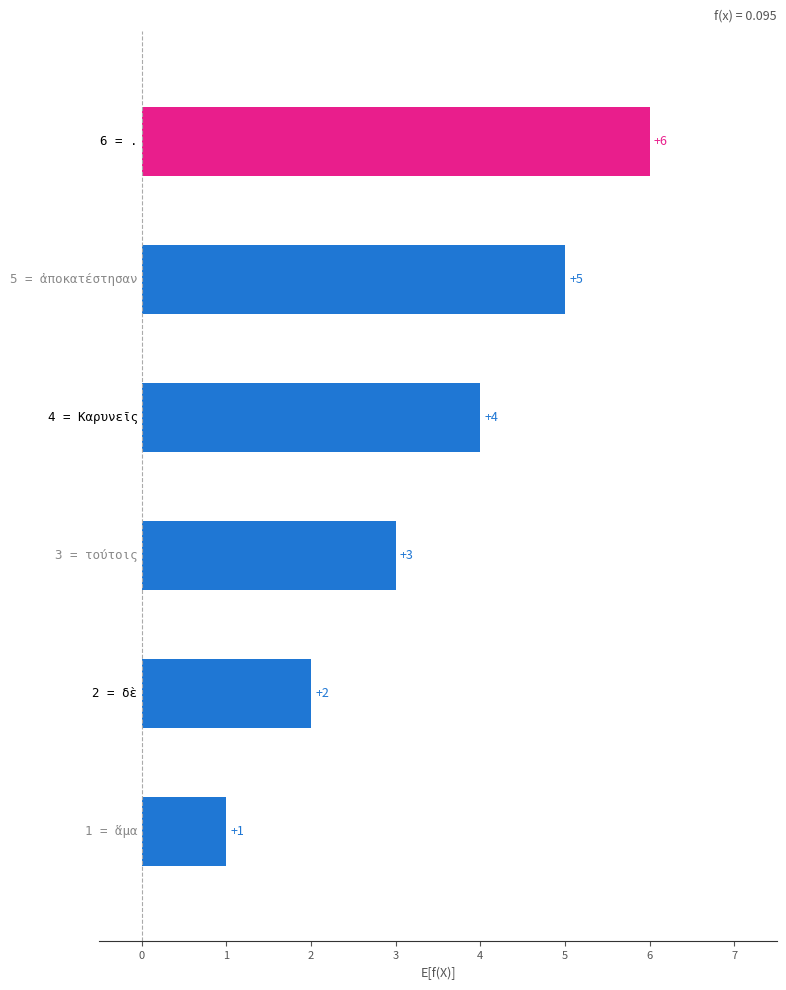

What is the average value?

4